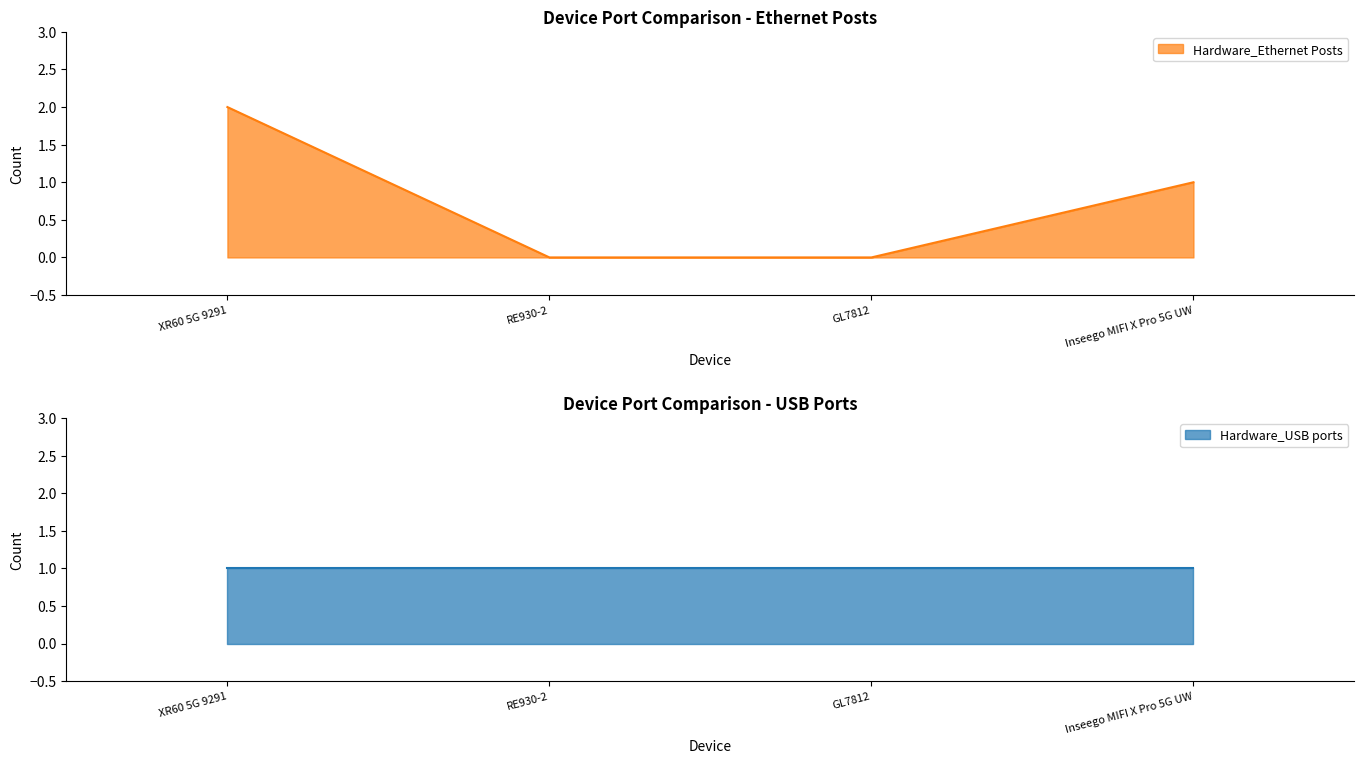

Count the values in the range 0 to 2.

4